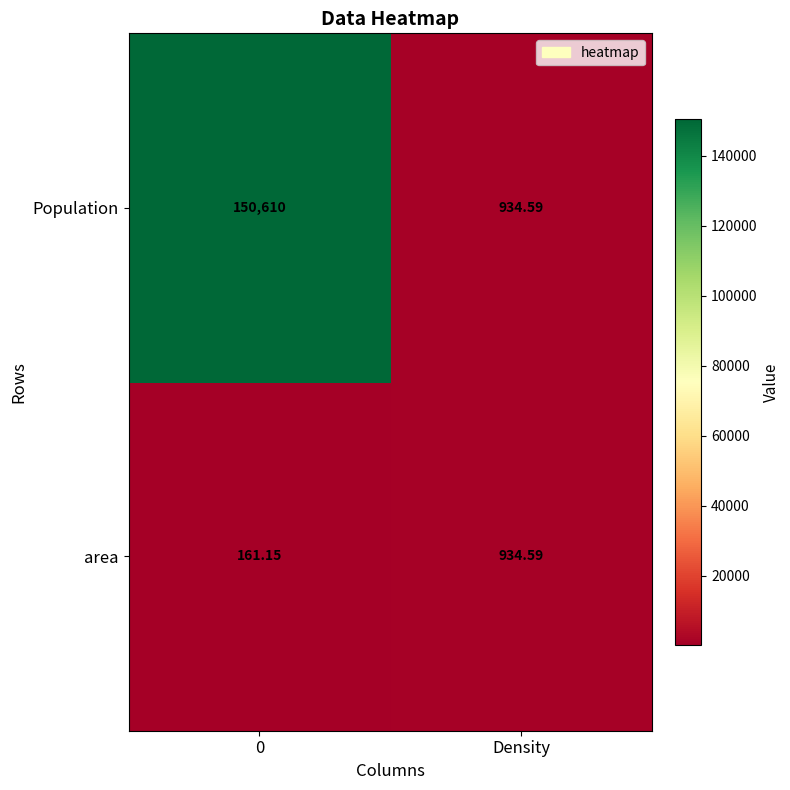

At which label is Population closest to 75772?

Density